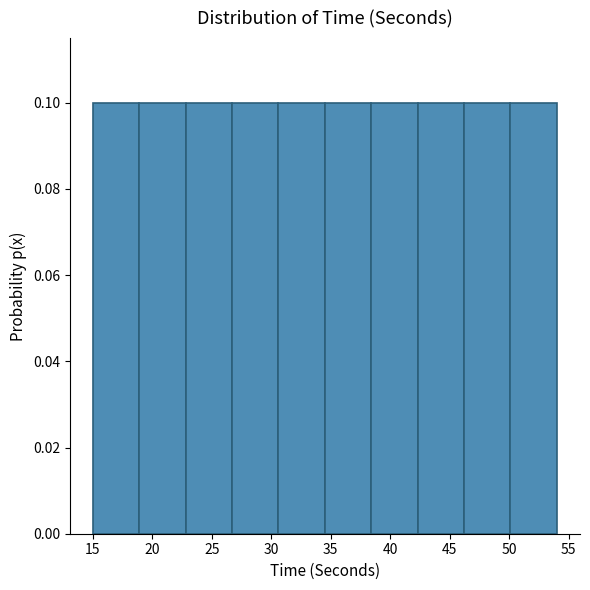

How tall is the bar that spans 30.6 to 34.5 on the x-axis? Neither the bar edges nor the heights are printed on the chart, so give them approximately, as read against the axes.

0.1